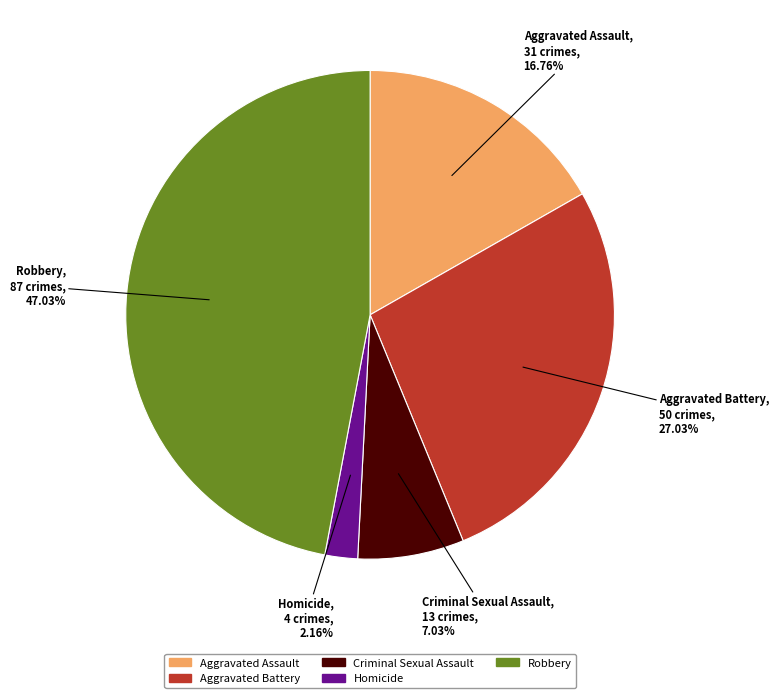

Rank the categories by value from lowest to highest.

Homicide, Criminal Sexual Assault, Aggravated Assault, Aggravated Battery, Robbery